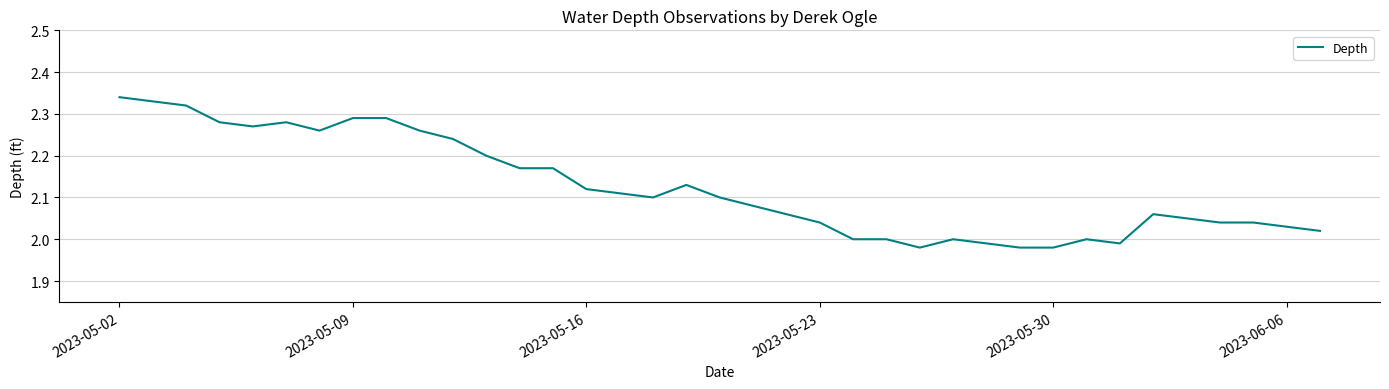

Does the chart have visible grid lines?

Yes